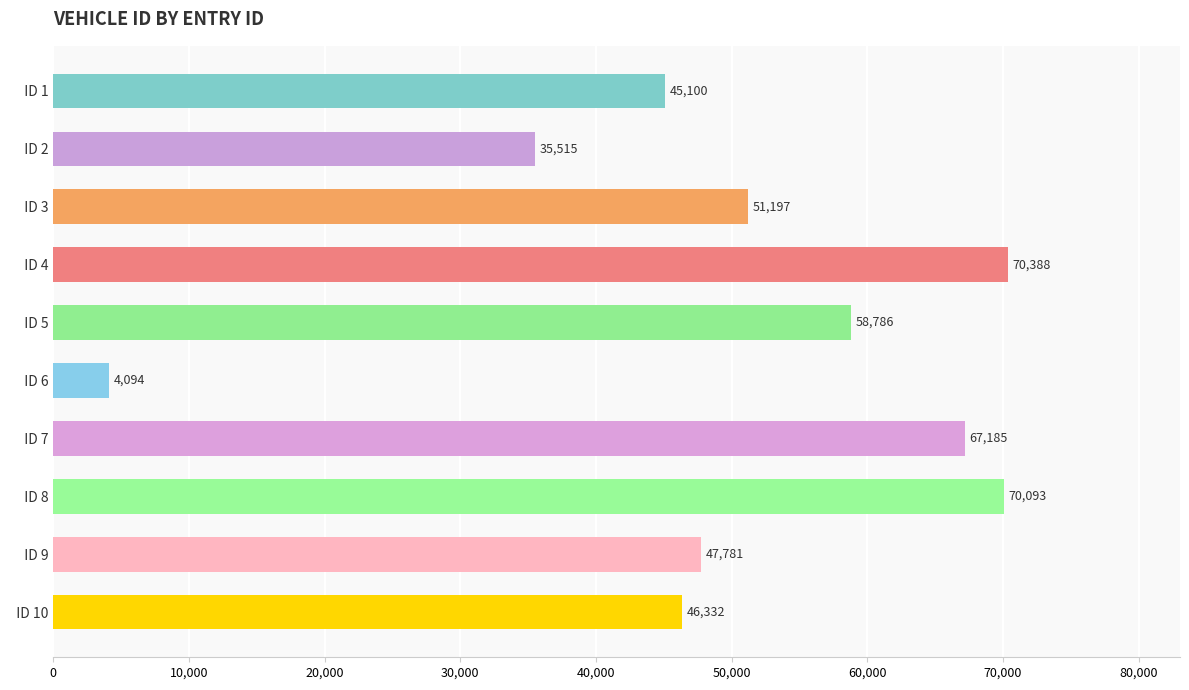

What is the value of the 10th bar from the top?

46332